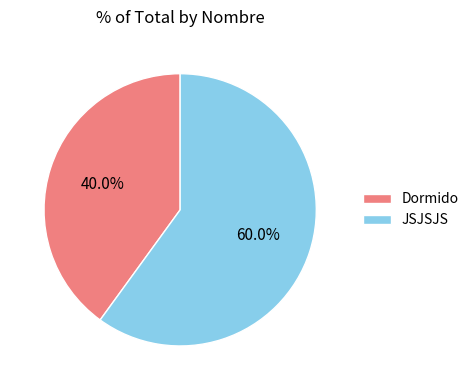

How many slices are in this pie chart?

2